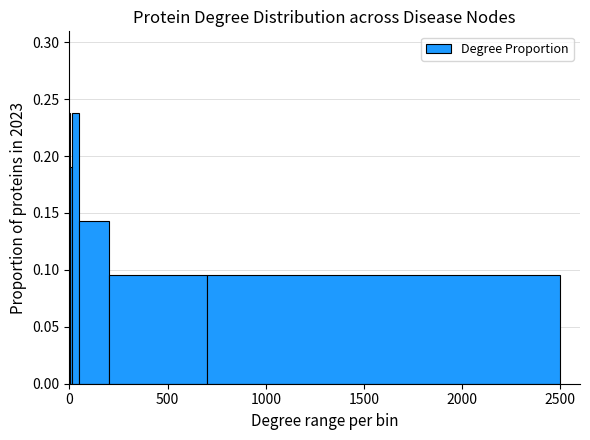

Count the values in the range 0 to 1.

6